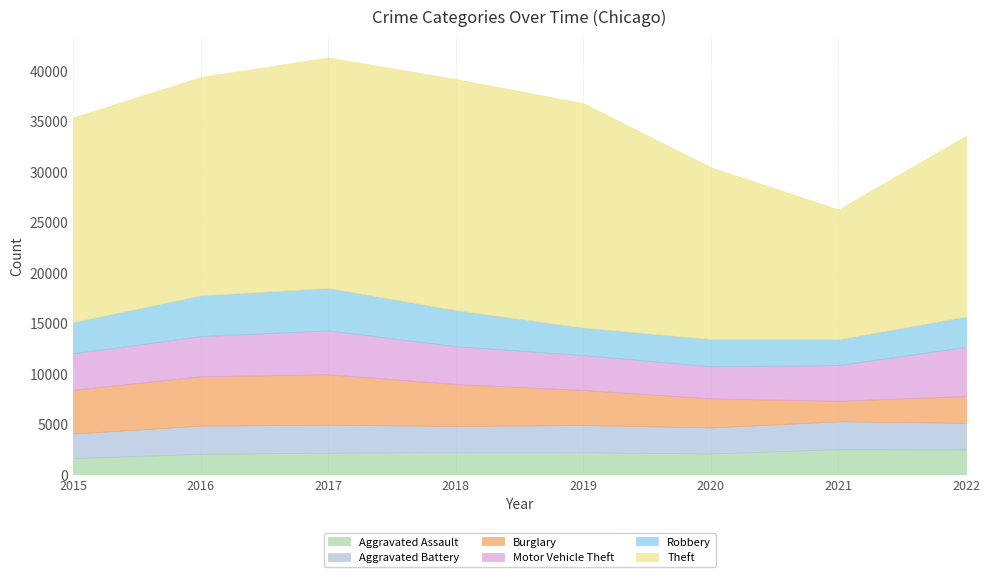

What is the highest value of the Motor Vehicle Theft series?

4874